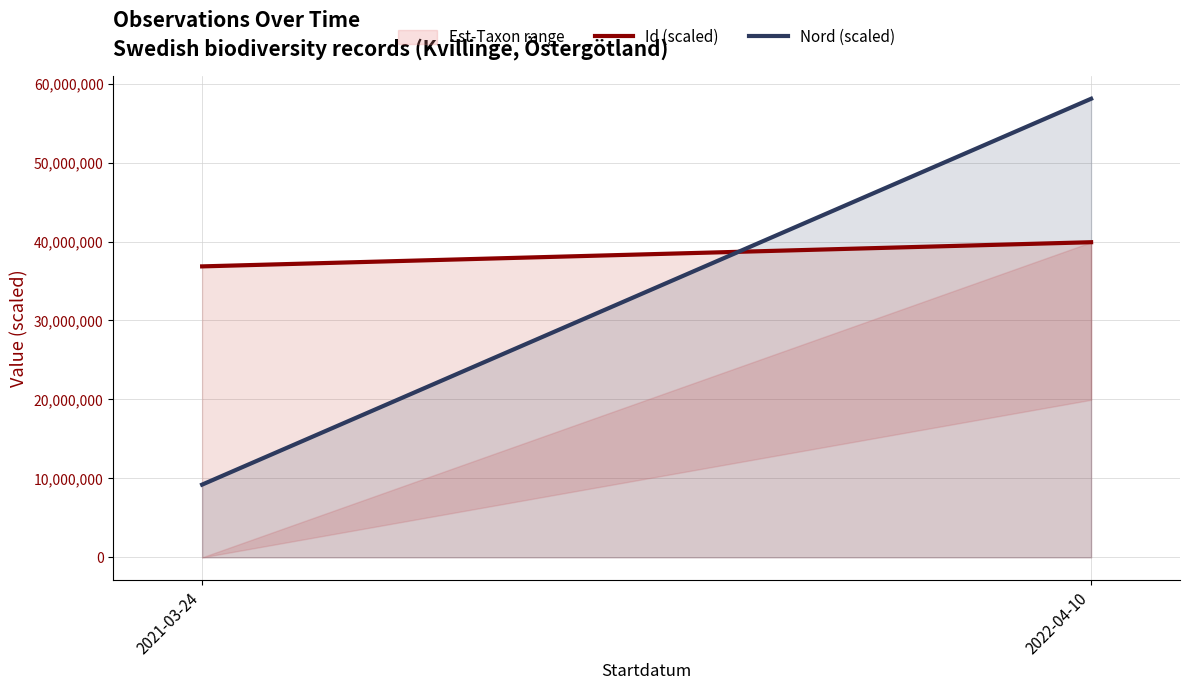

The Id (scaled) series shows 39910713.0 at 2022-04-10. True or false?

True